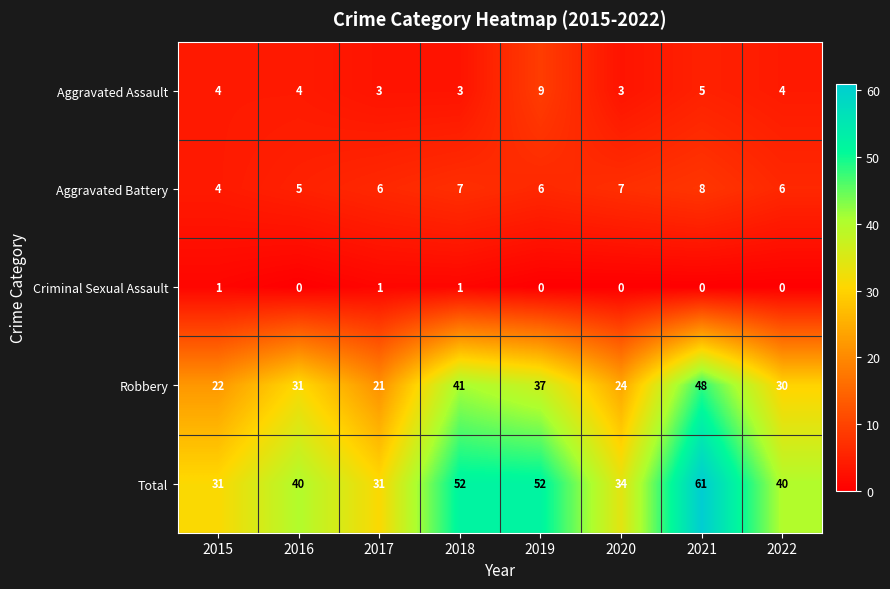

Rank the series by their maximum value, from lowest to highest.

Criminal Sexual Assault, Aggravated Battery, Aggravated Assault, Robbery, Total